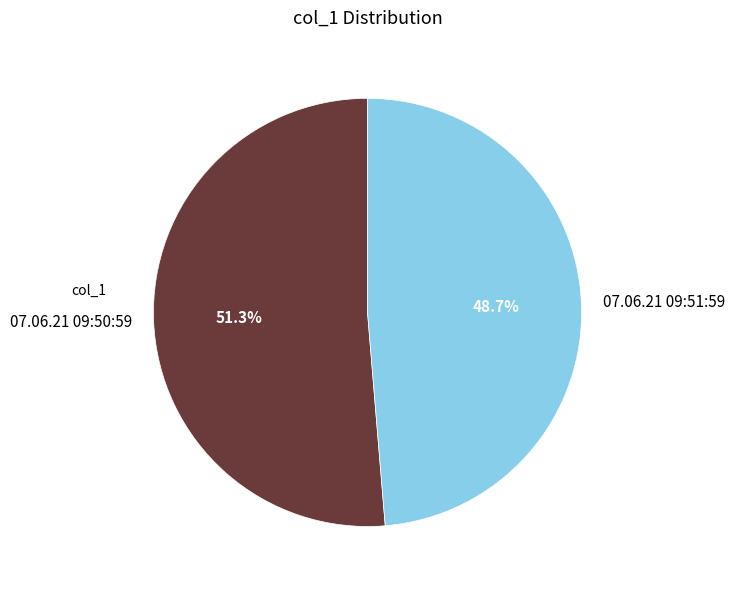

Between 07.06.21 09:50:59 and 07.06.21 09:51:59, which is larger?

07.06.21 09:50:59